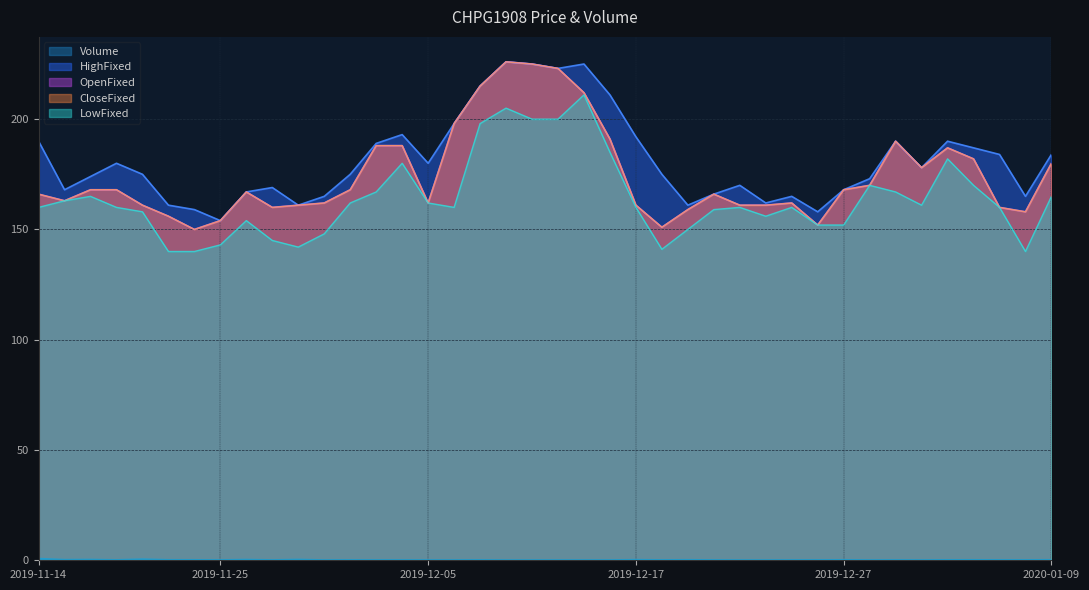

What is the difference between the highest and lowest values at 20191127?

168.9